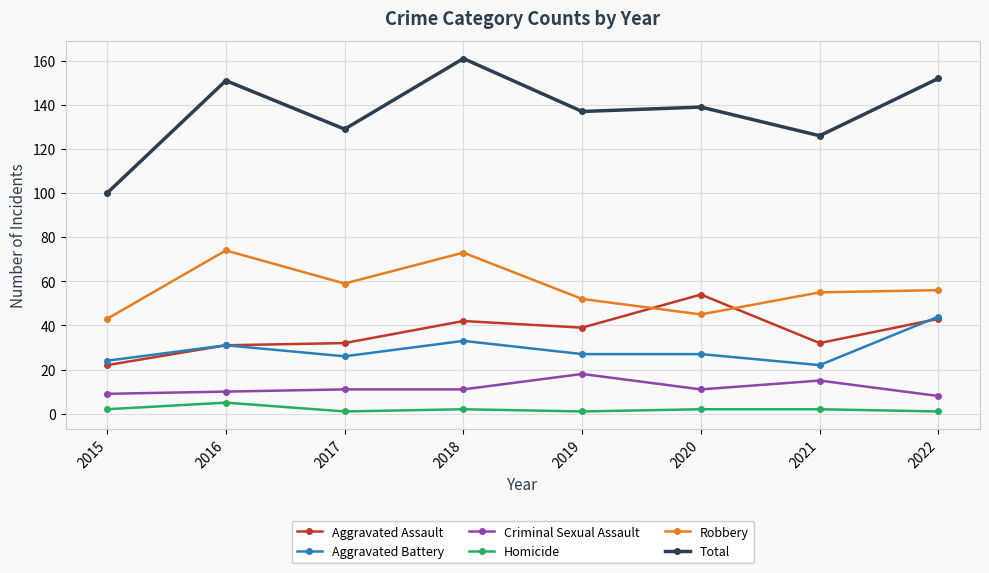

What is the sum of the Criminal Sexual Assault values at 2020 and 2015?

20